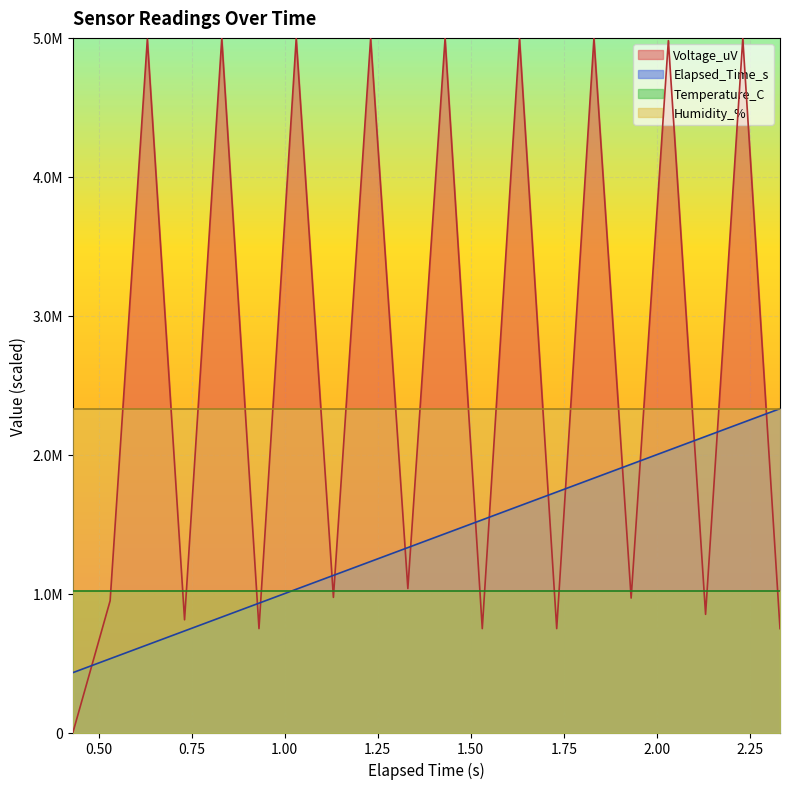

Which series ends up on top after the final intersection of Voltage_uV and Elapsed_Time_s?

Elapsed_Time_s